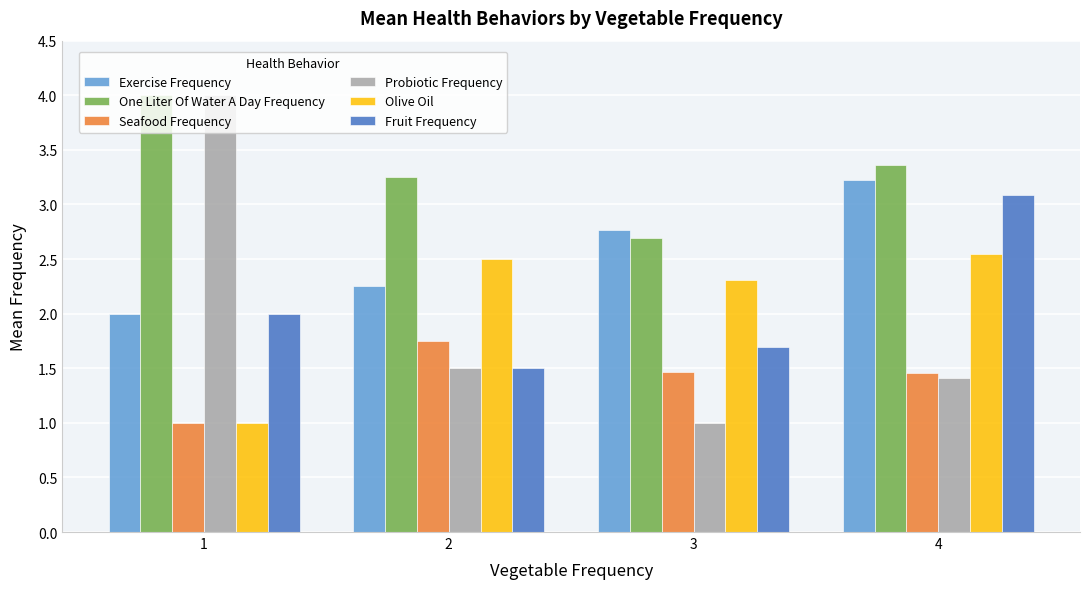

Which series has the widest spread of values?

Probiotic Frequency